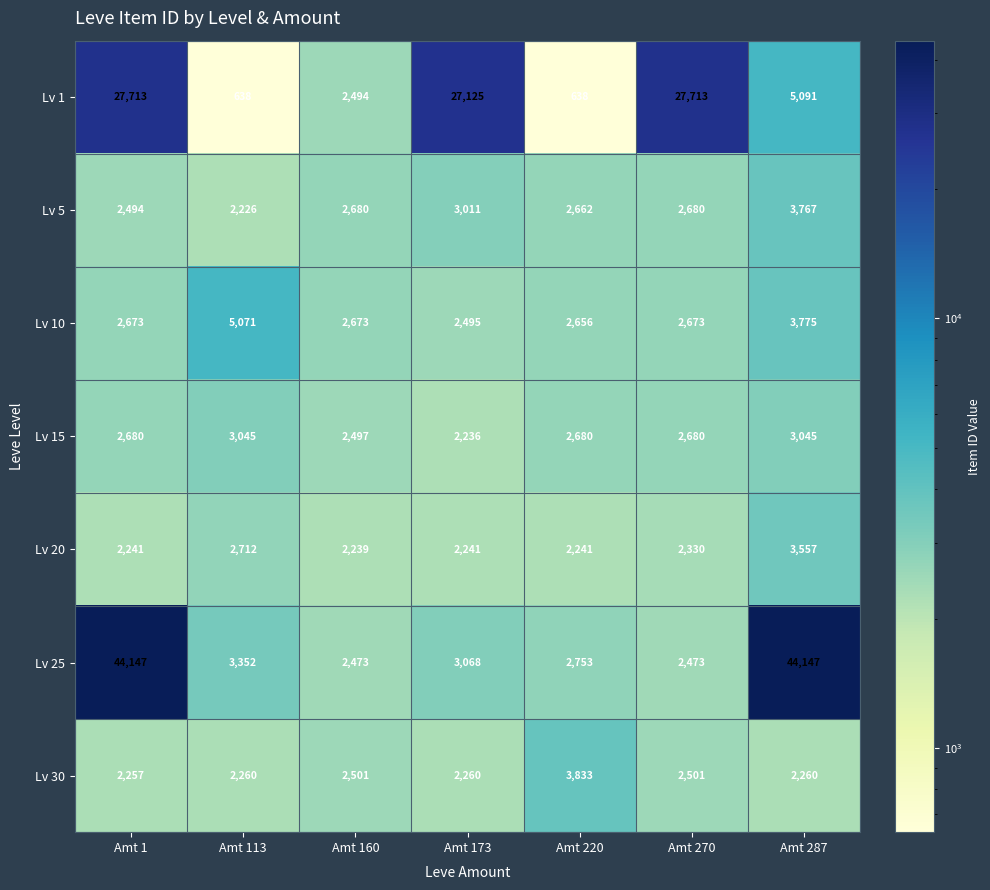

Where is Lv 1 nearest to the value 14175?

Amt 287